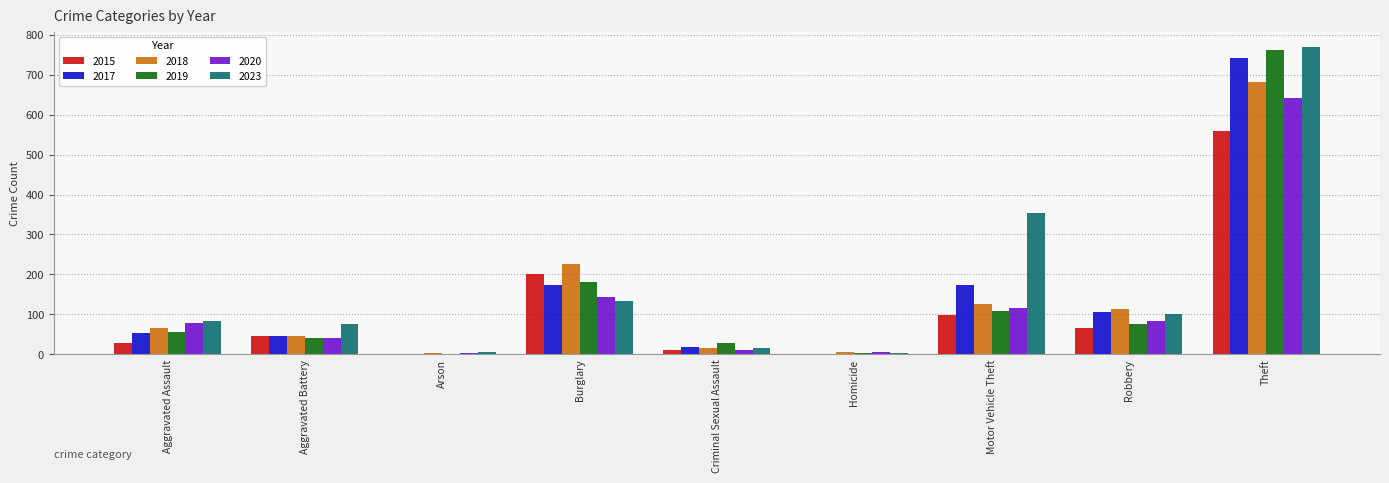

What is the maximum value for 2019?

761